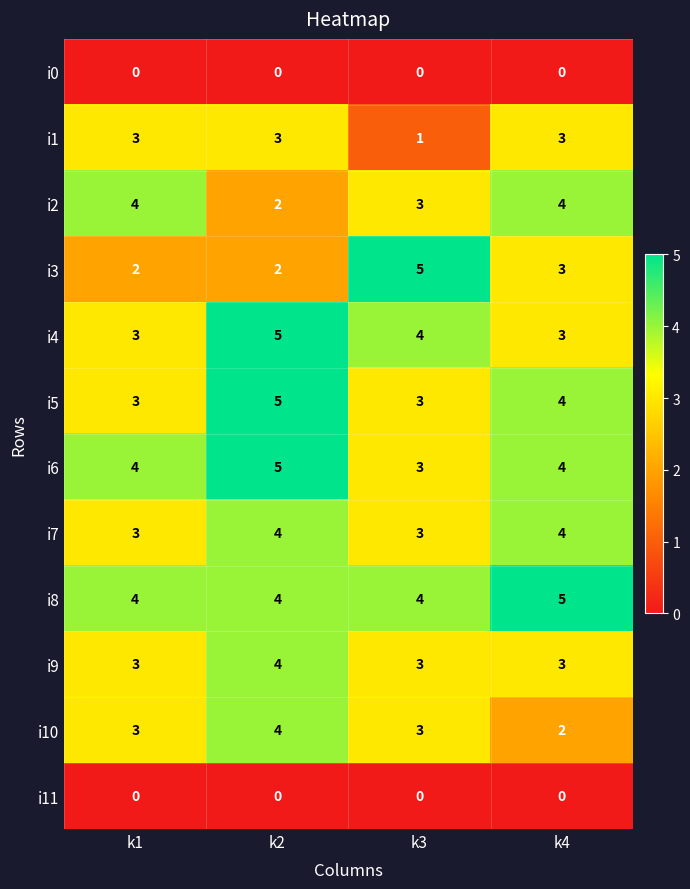

The i4 series shows 3 at k1. True or false?

True